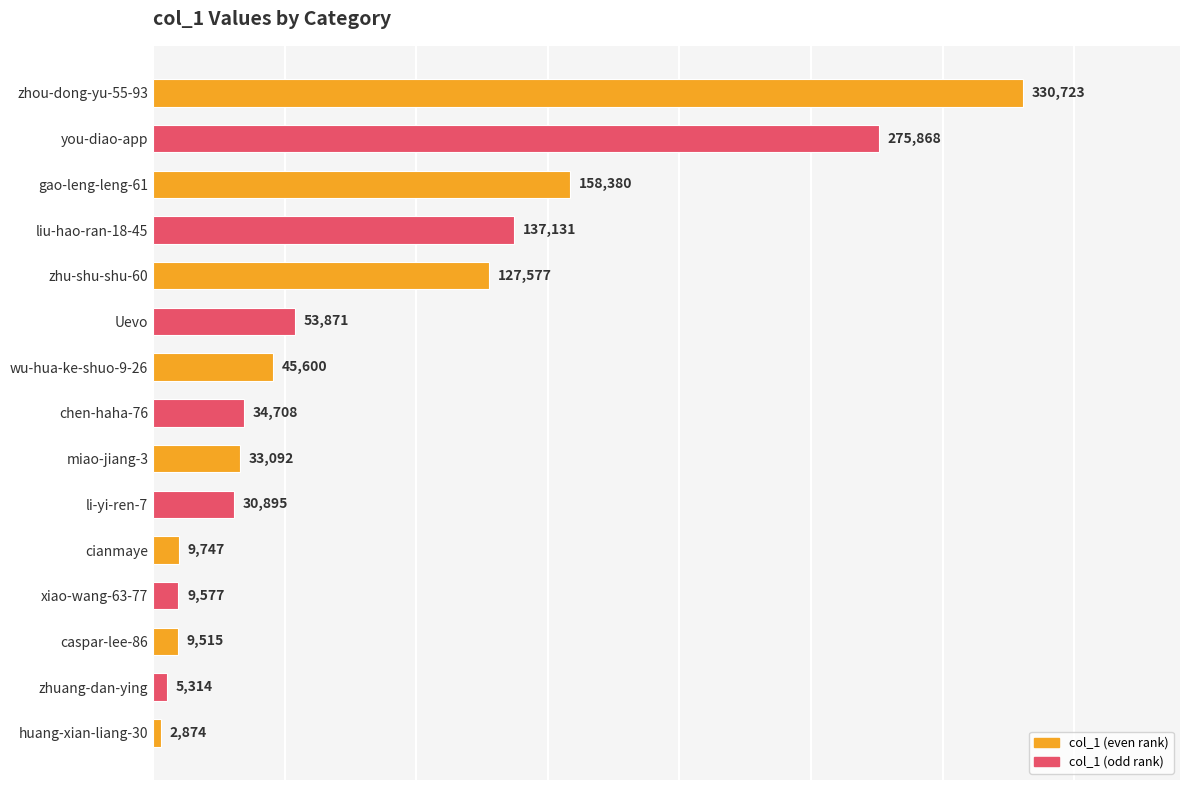

What is the difference between the values at wu-hua-ke-shuo-9-26 and li-yi-ren-7?

14705